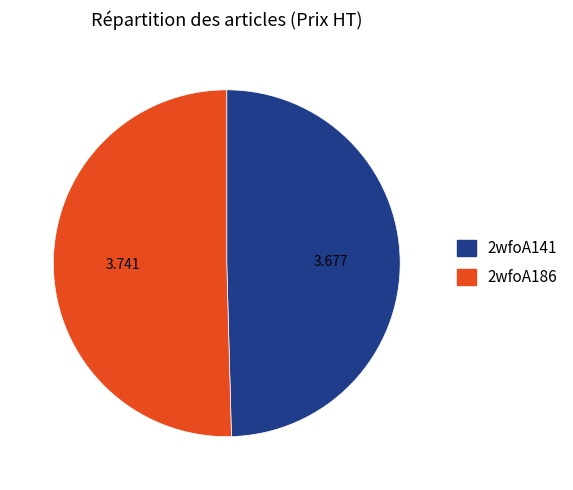

The 2wfoA141 slice represents 60% of the pie. True or false?

False